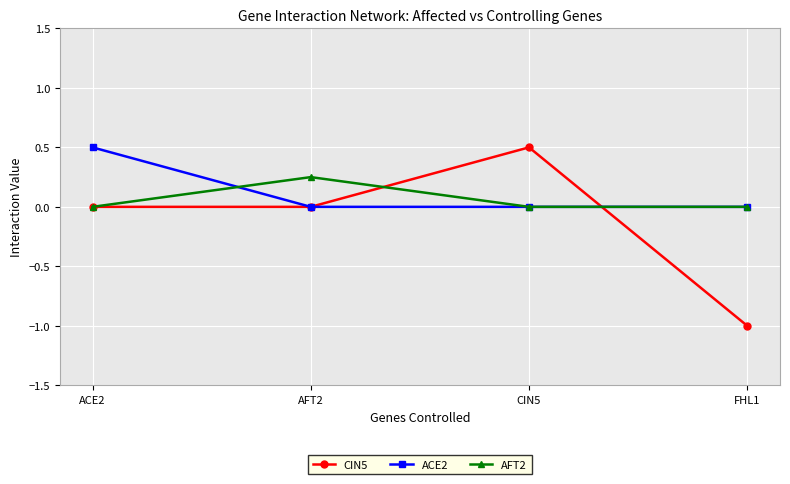

Which series changed the most between CIN5 and FHL1?

CIN5